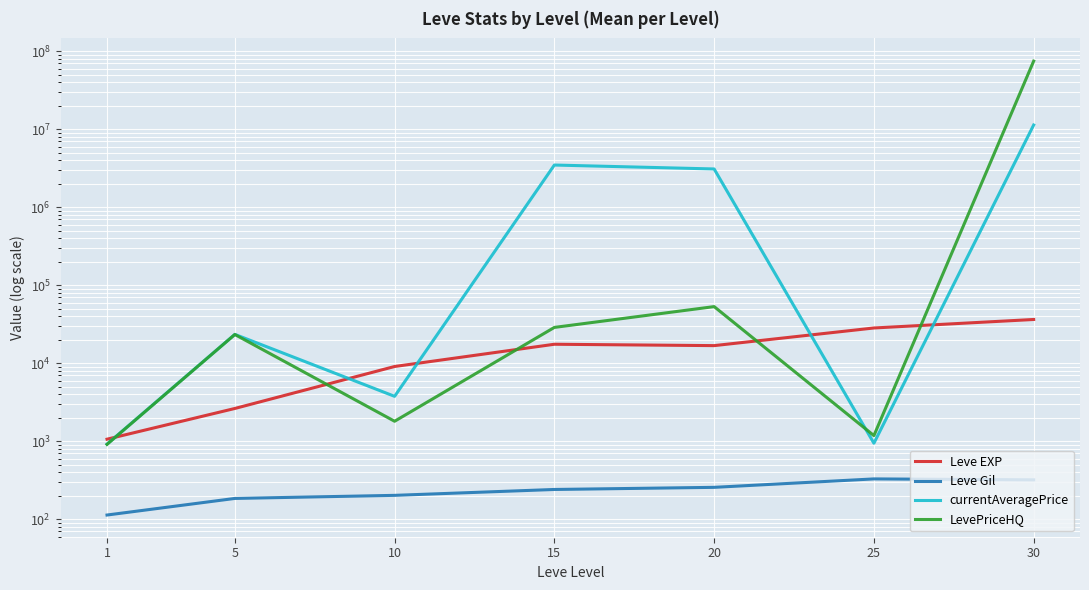

What is the value of the currentAveragePrice point at the 2nd from the left?

23513.2